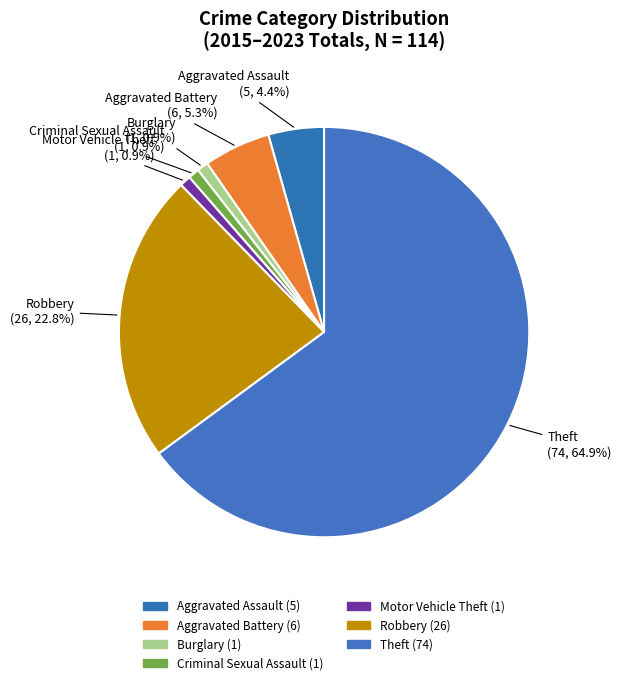

To the nearest percent, what portion does Burglary represent?

1%